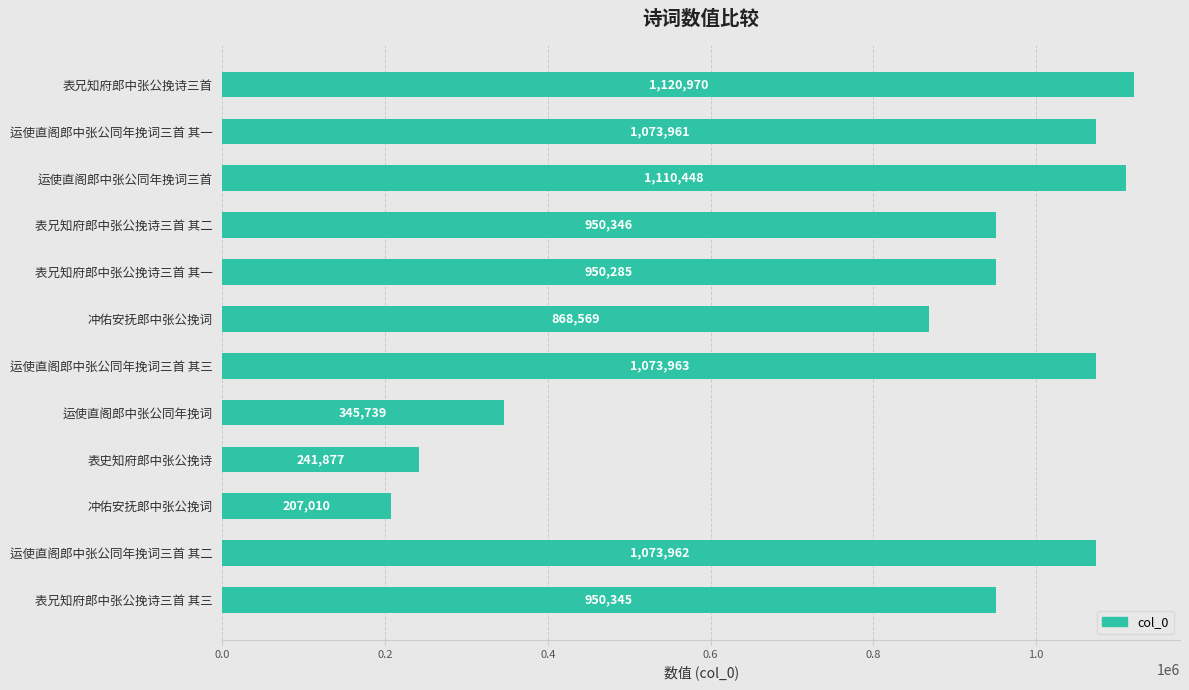

How many bars are there in total?

12